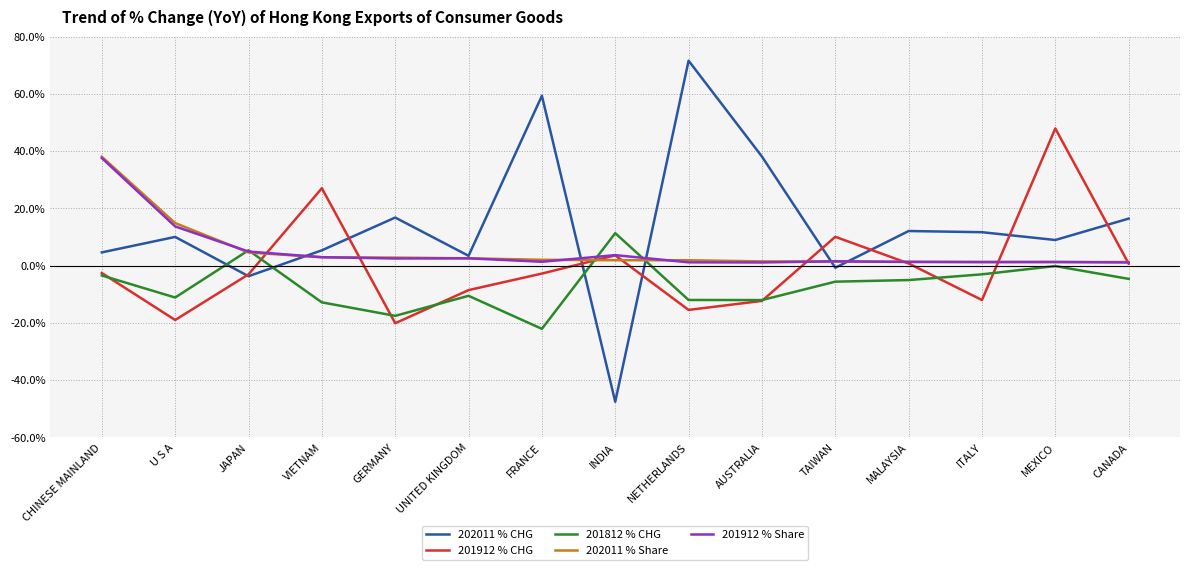

True or false: 202011 % Share has a value of 4.6 at JAPAN.

True